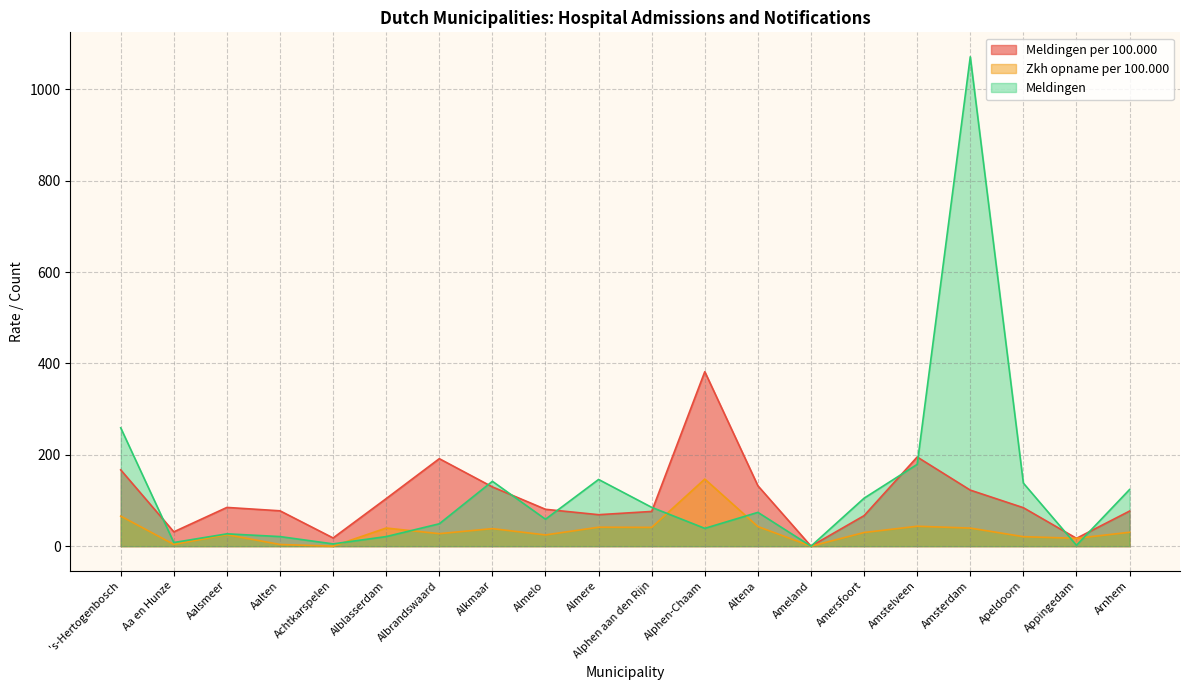

The value of Meldingen per 100.000 at Ameland is 0.0. True or false?

True